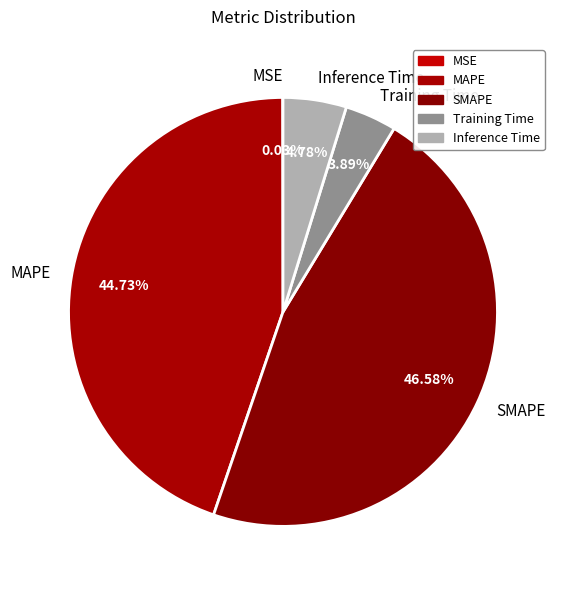

Is the sum of SMAPE and MAPE greater than half?

Yes